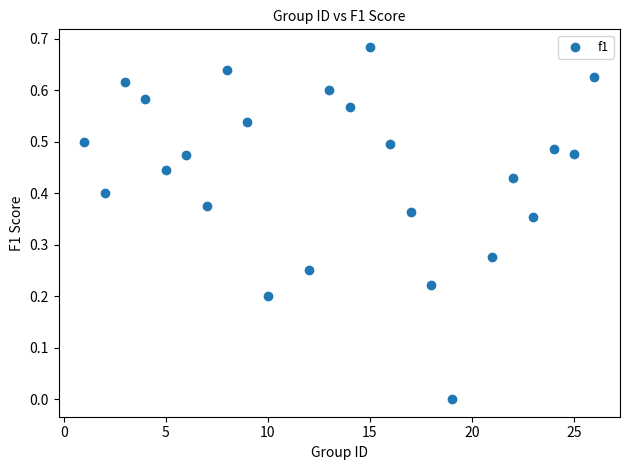

What is the range of X values (max minus min)?

25.0